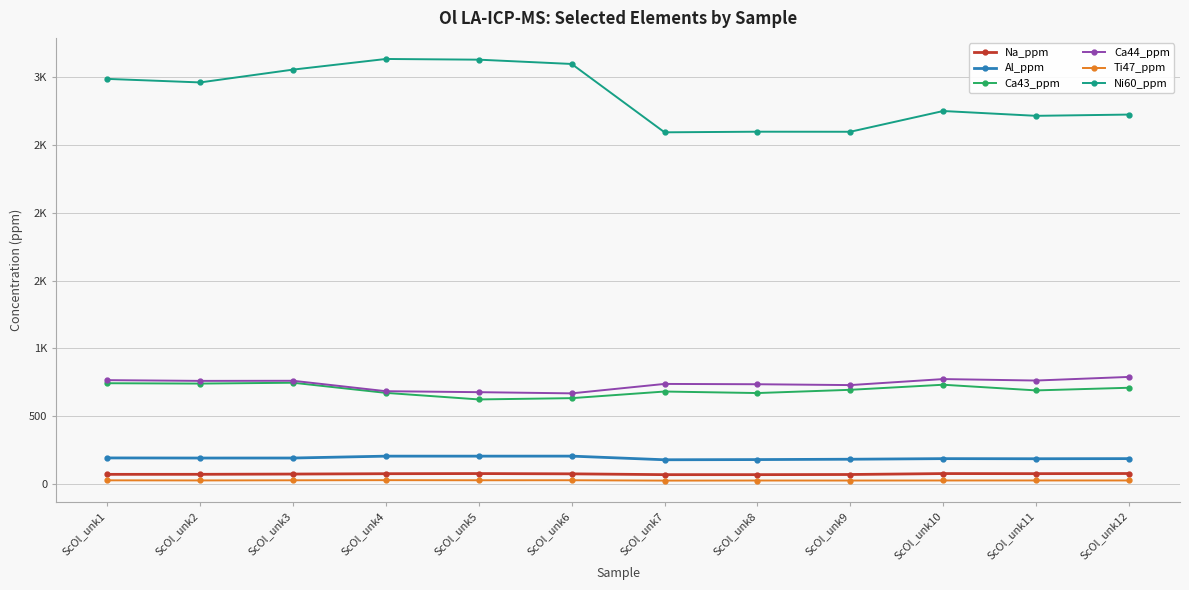

At how many categories does at least one series exceed 1705?

12